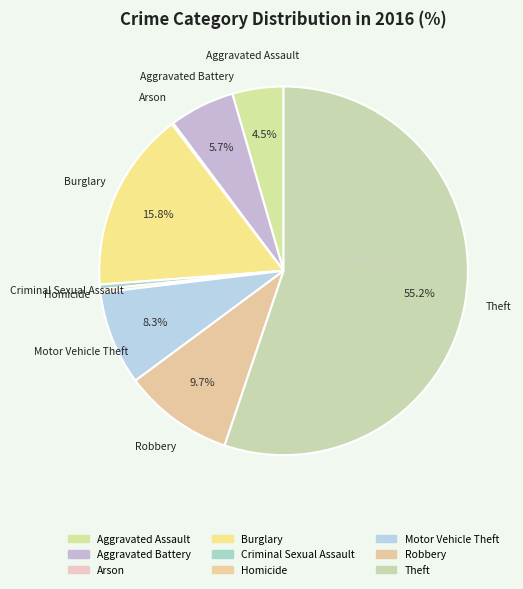

The Aggravated Battery slice represents 6% of the pie. True or false?

True